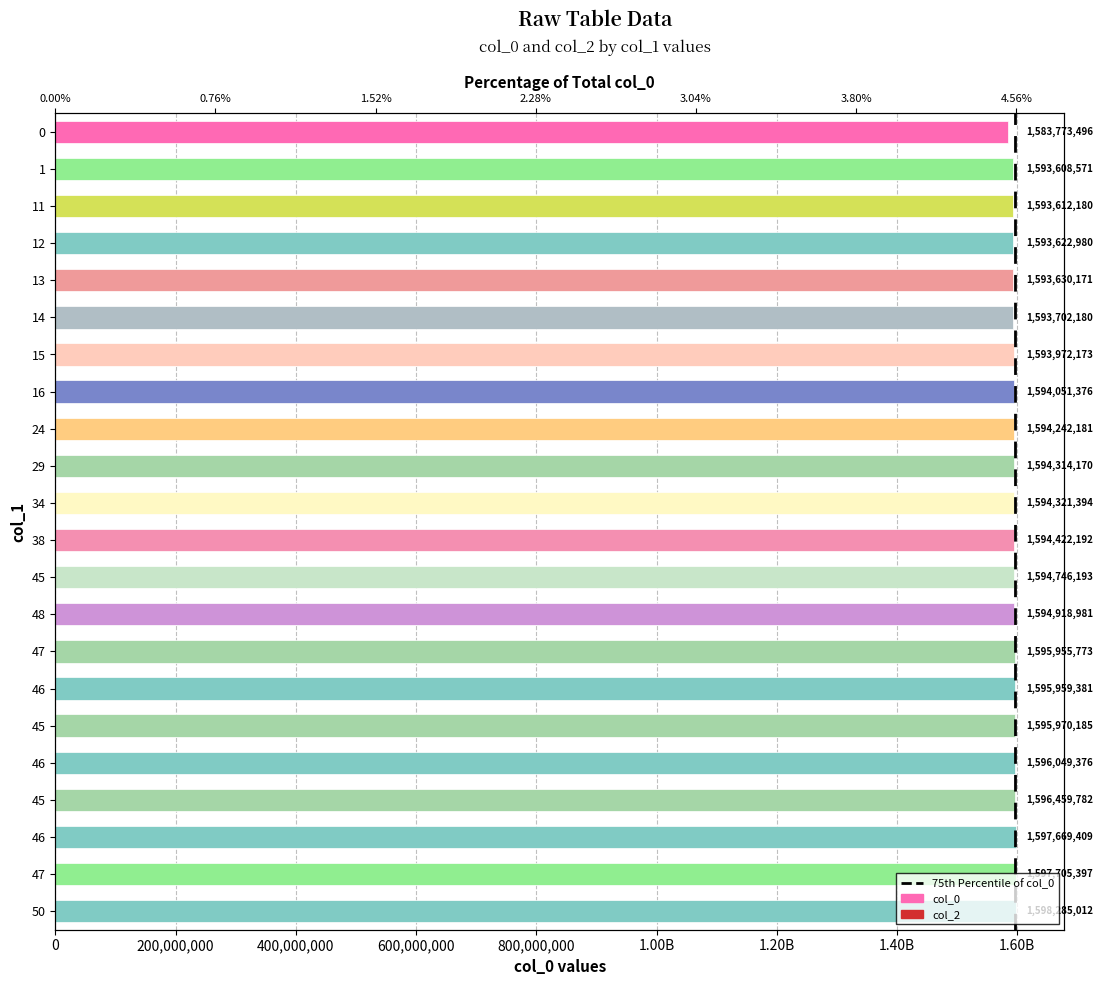

What are all the series names shown in the legend?

col_0, col_2